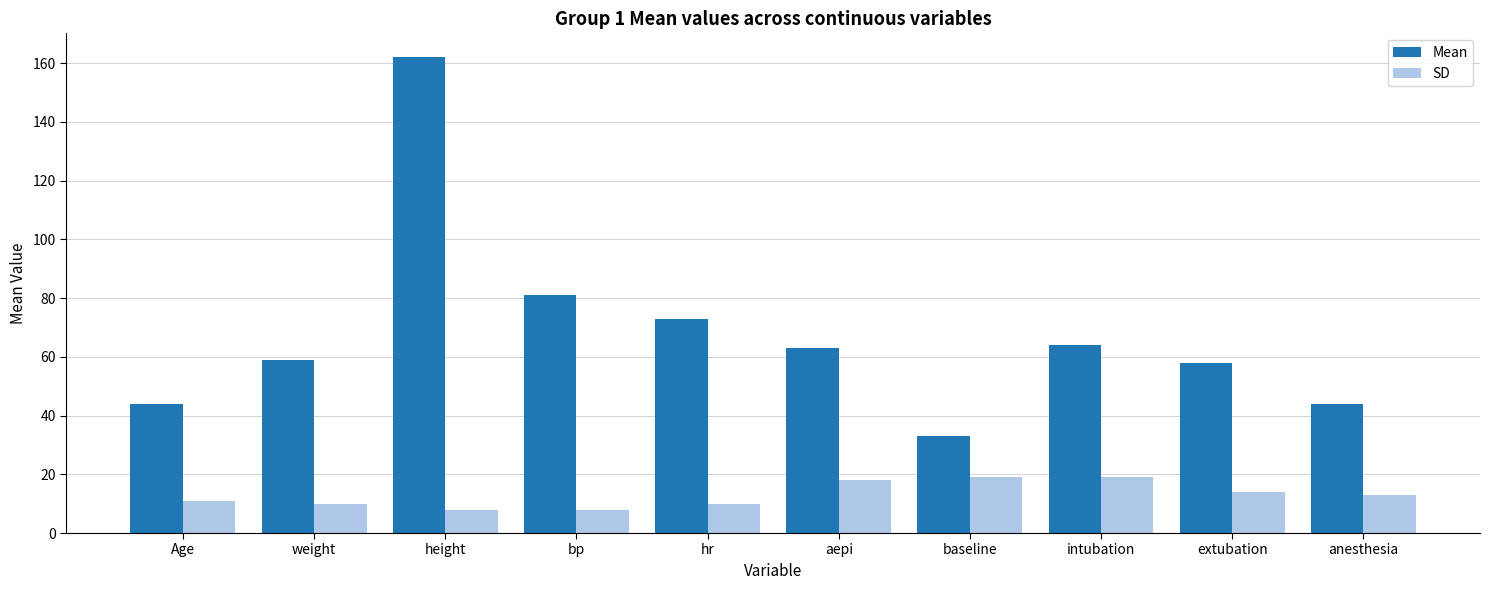

What is the smallest value displayed?

8